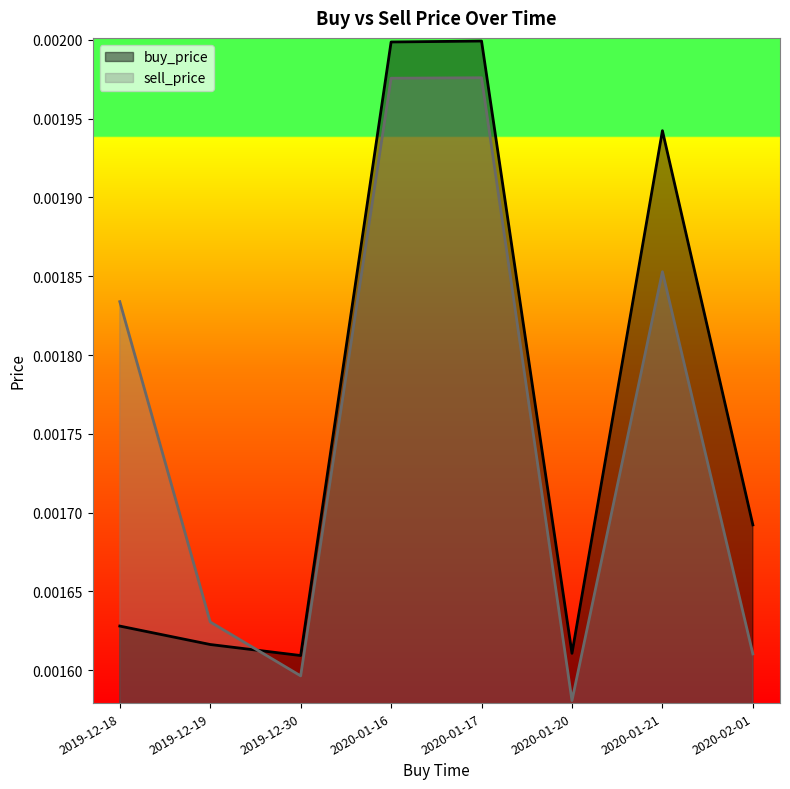

At how many categories does at least one series exceed 0?

8